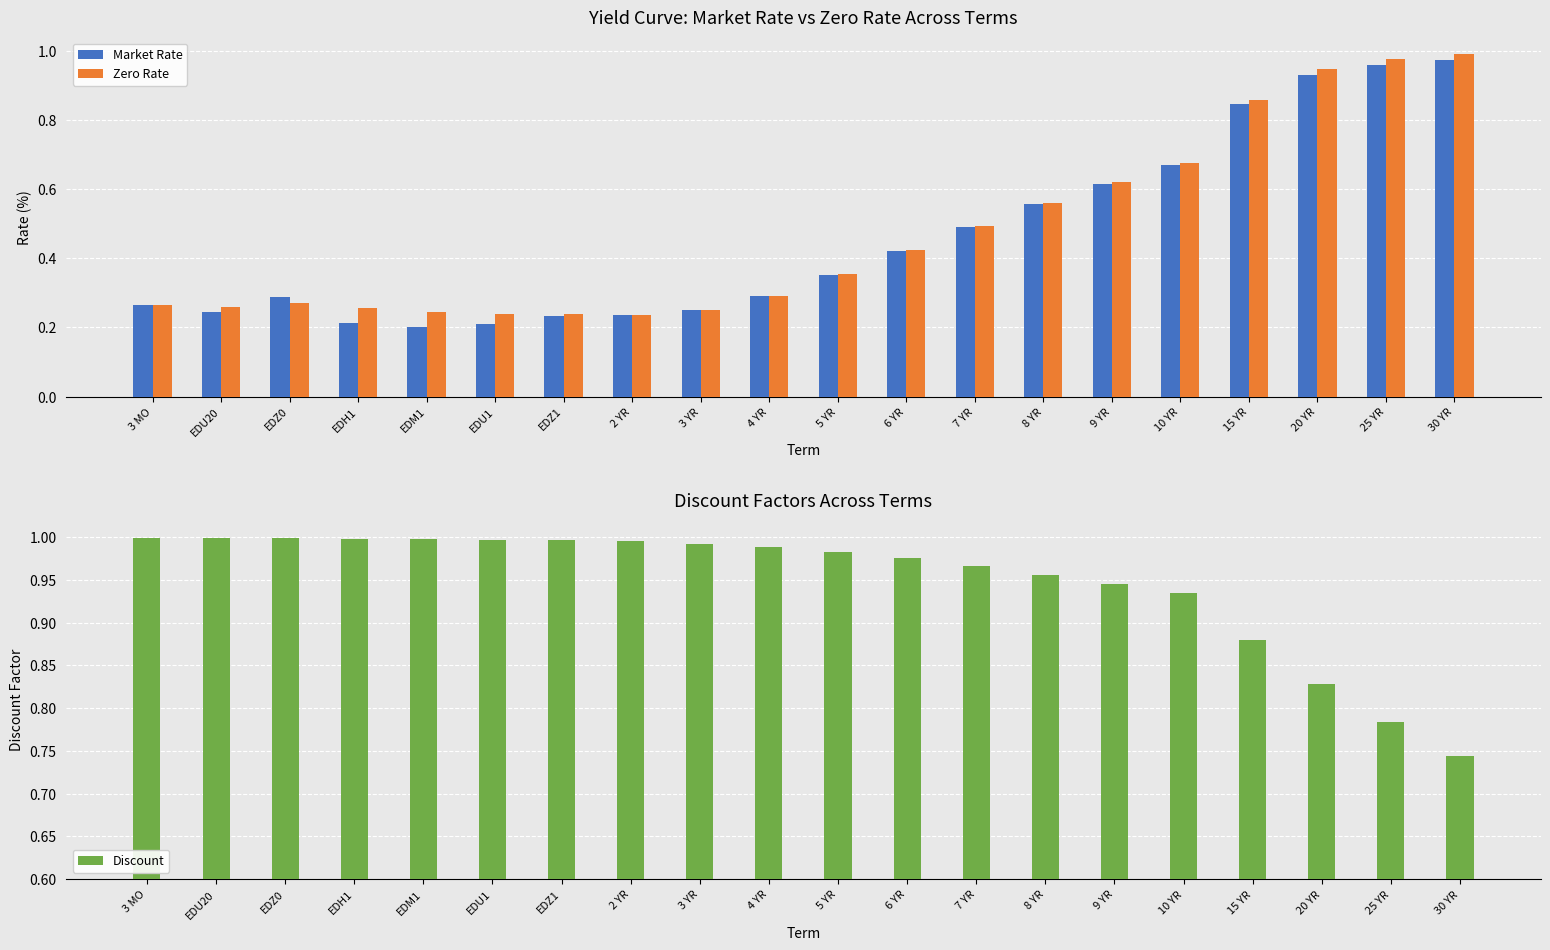

Reading right to left, extract all data points from this chart.

Market Rate: 30 YR=1.0	25 YR=1.0	20 YR=0.9	15 YR=0.8	10 YR=0.7	9 YR=0.6	8 YR=0.6	7 YR=0.5	6 YR=0.4	5 YR=0.4	4 YR=0.3	3 YR=0.3	2 YR=0.2	EDZ1=0.2	EDU1=0.2	EDM1=0.2	EDH1=0.2	EDZ0=0.3	EDU20=0.2	3 MO=0.3
Zero Rate: 30 YR=1.0	25 YR=1.0	20 YR=0.9	15 YR=0.9	10 YR=0.7	9 YR=0.6	8 YR=0.6	7 YR=0.5	6 YR=0.4	5 YR=0.4	4 YR=0.3	3 YR=0.3	2 YR=0.2	EDZ1=0.2	EDU1=0.2	EDM1=0.2	EDH1=0.3	EDZ0=0.3	EDU20=0.3	3 MO=0.3
Discount: 30 YR=0.7	25 YR=0.8	20 YR=0.8	15 YR=0.9	10 YR=0.9	9 YR=0.9	8 YR=1.0	7 YR=1.0	6 YR=1.0	5 YR=1.0	4 YR=1.0	3 YR=1.0	2 YR=1.0	EDZ1=1.0	EDU1=1.0	EDM1=1.0	EDH1=1.0	EDZ0=1.0	EDU20=1.0	3 MO=1.0